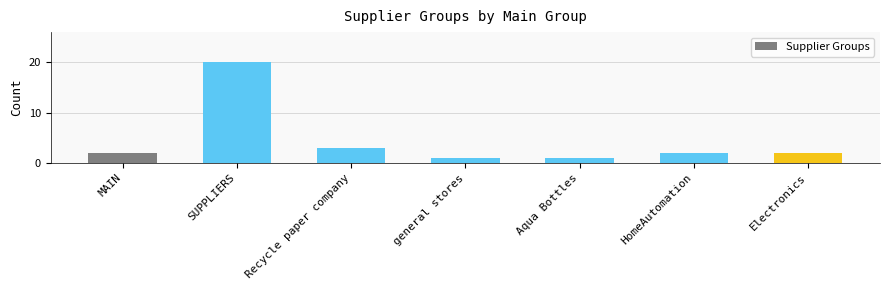

Reading right to left, extract all data points from this chart.

Electronics=2	HomeAutomation=2	Aqua Bottles=1	general stores=1	Recycle paper company=3	SUPPLIERS=20	MAIN=2